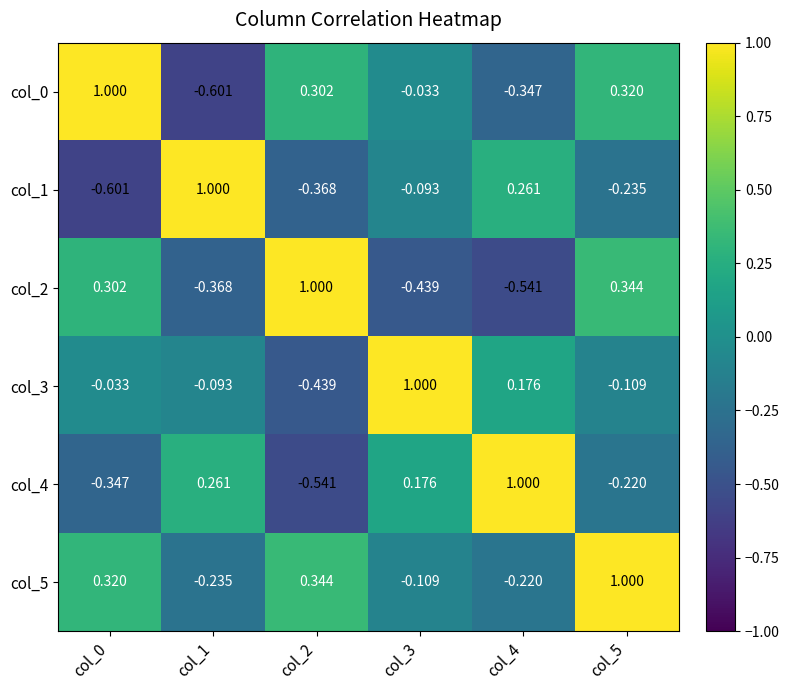

Is the value of col_3 at col_2 greater than the value of col_4 at col_3?

No